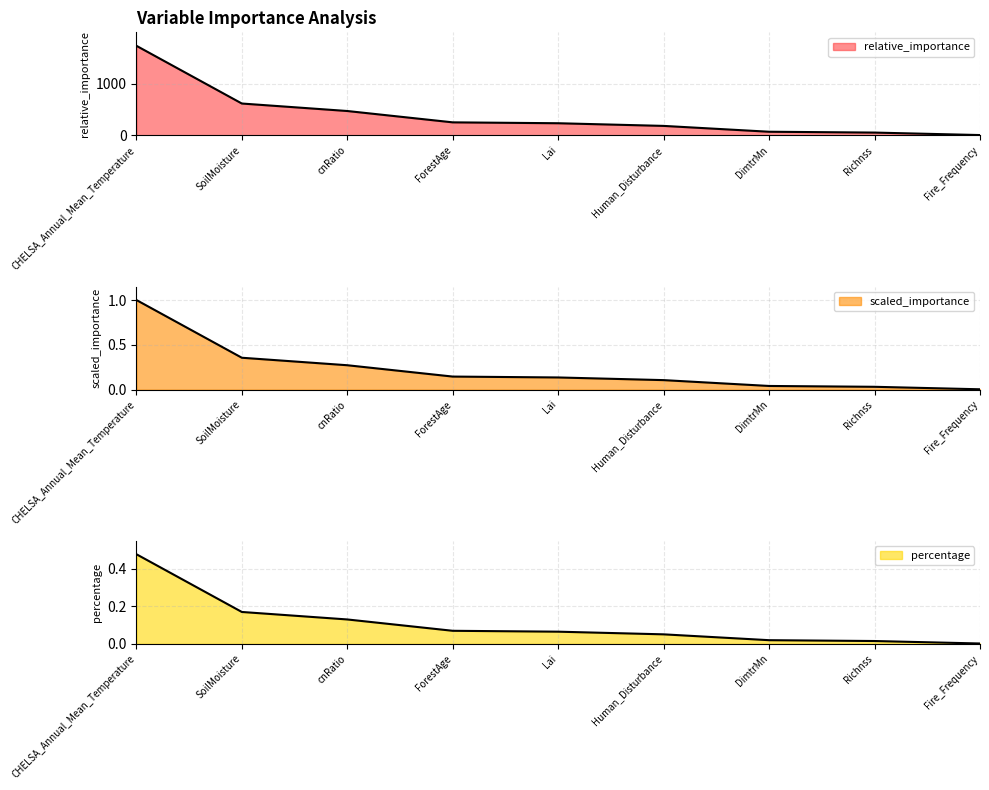

What is the average value of the scaled_importance series?

0.2